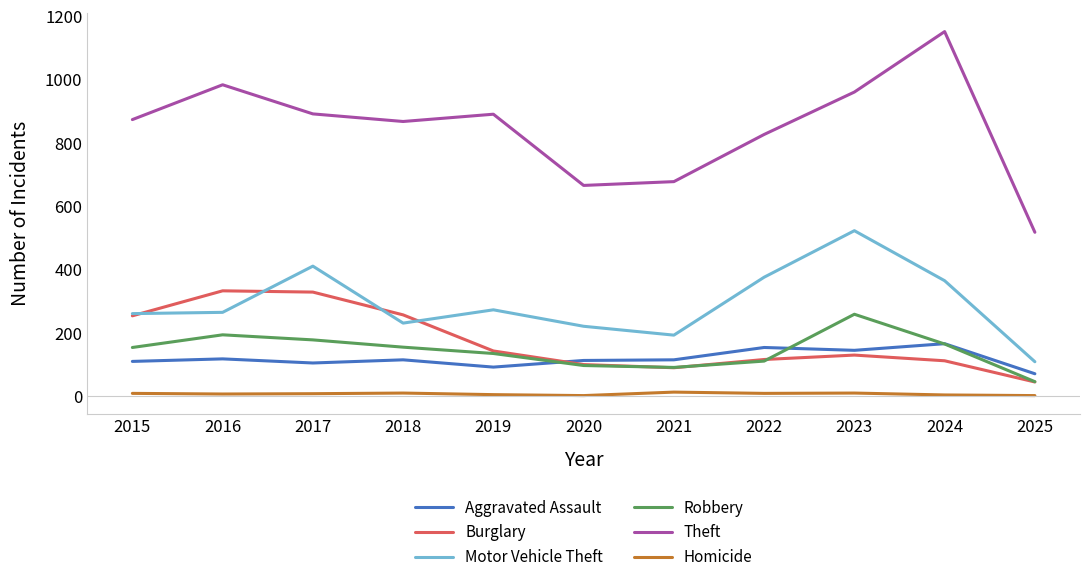

What are all the series names shown in the legend?

Aggravated Assault, Burglary, Motor Vehicle Theft, Robbery, Theft, Homicide